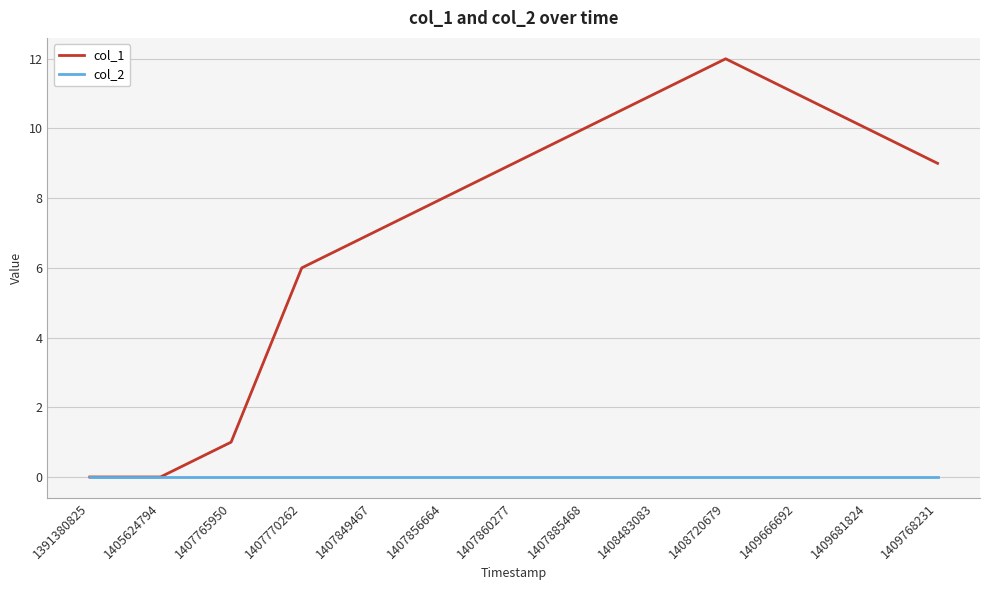

True or false: col_1 has more than 0 interior local peaks.

True